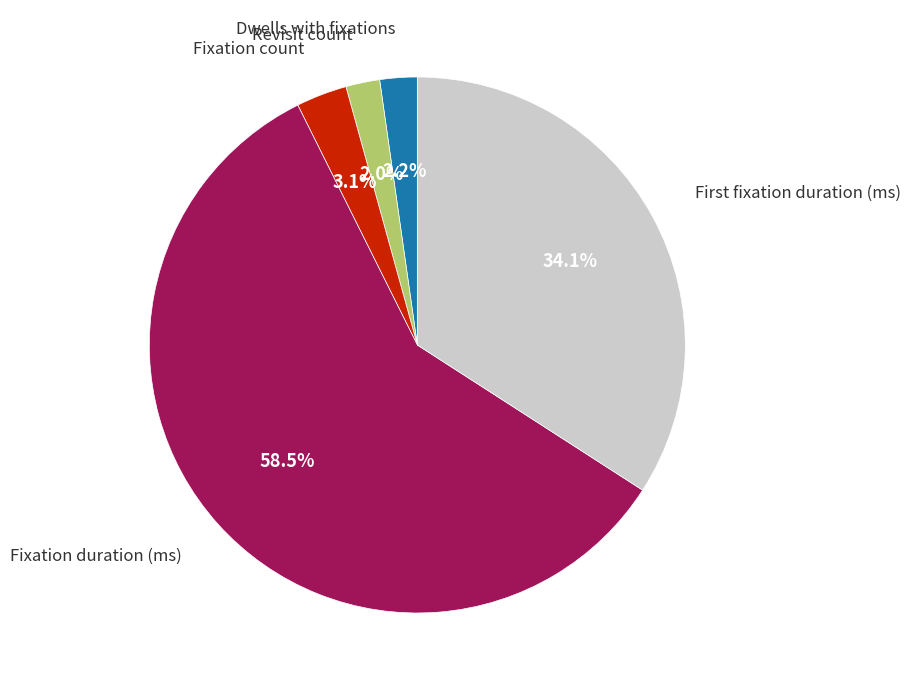

Does any single category account for the majority?

Yes